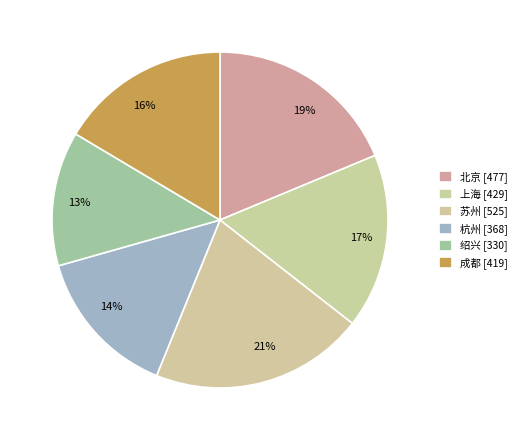

Which has a higher value, 17% or 13%?

17%